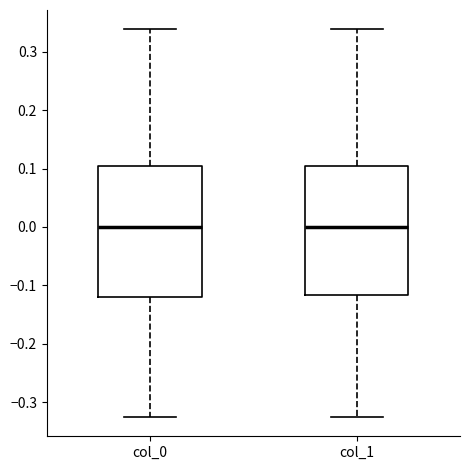

Reading left to right, transcribe this box plot: for each box, give where its median line is, the range the box spans, and where its two whiskers end, as read against the y-axis. The values are not printed on the chart, so give them approximately, as read against the axis.

col_0: median 0.00, box -0.12 to 0.10, whiskers -0.33 to 0.34
col_1: median 0.00, box -0.12 to 0.10, whiskers -0.33 to 0.34